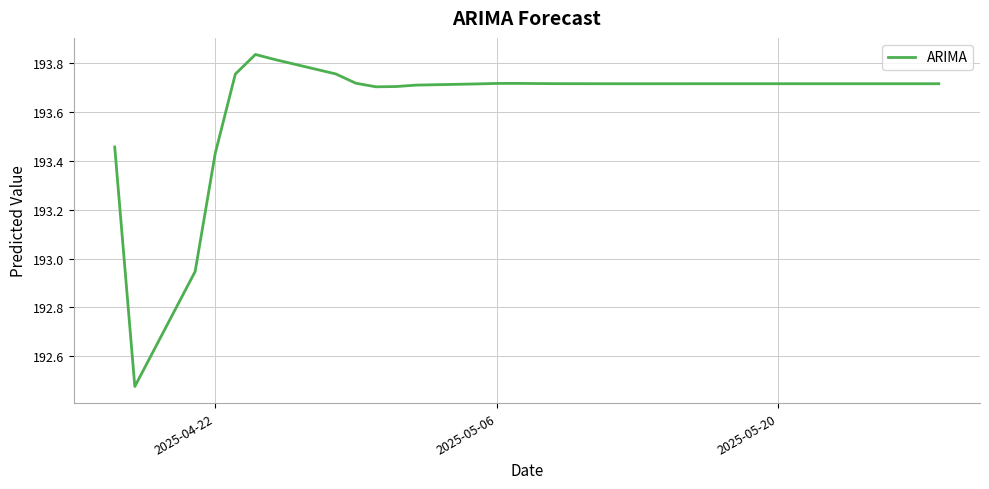

Does the chart display data point markers on the line(s)?

No